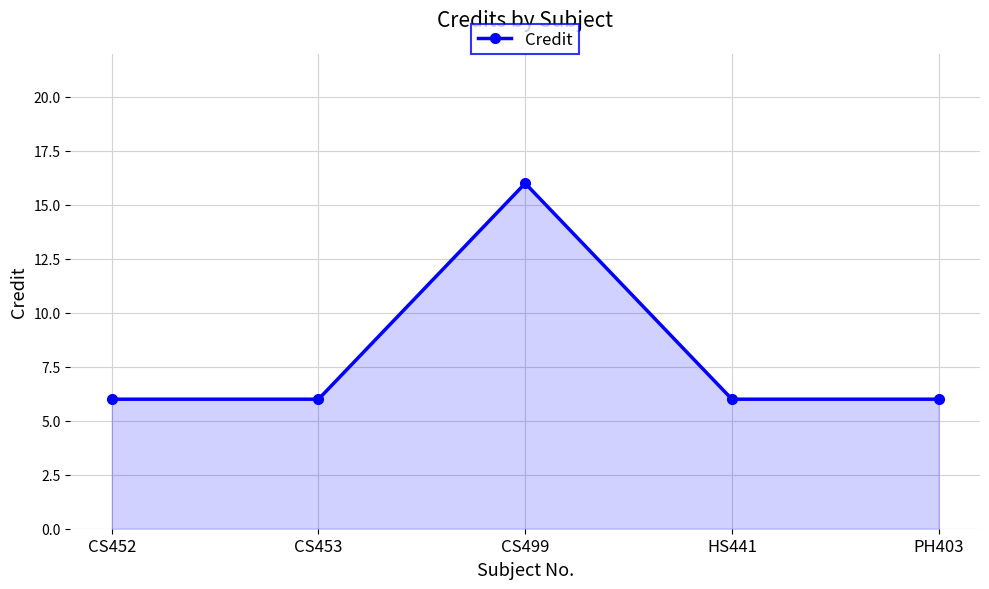

How many points are higher than both their immediate neighbors (excluding endpoints)?

1